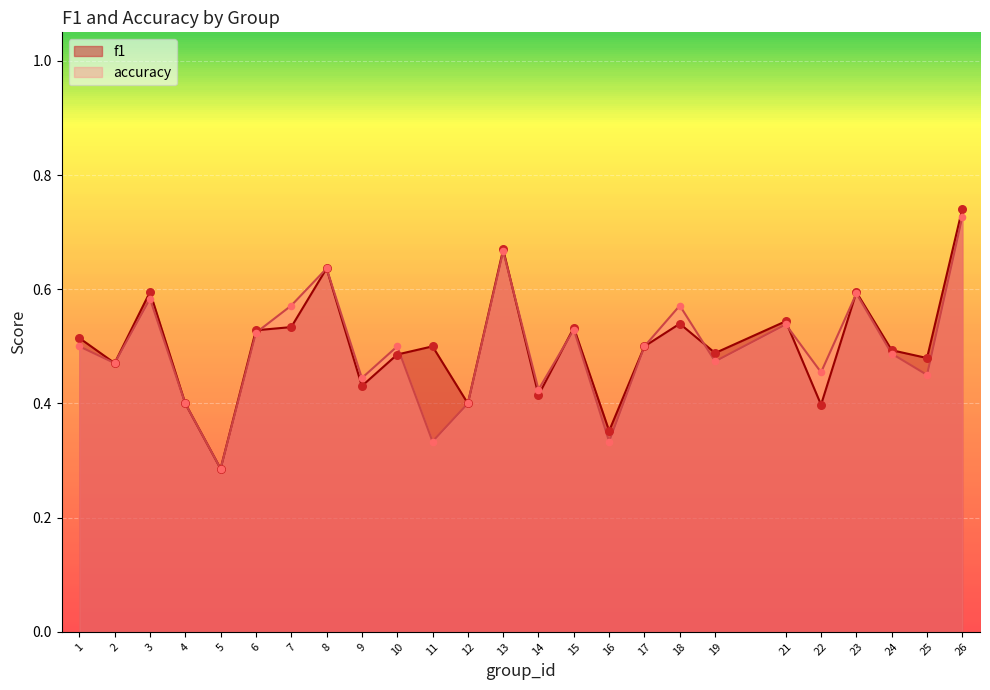

Is the value of accuracy at 14 greater than the value of f1 at 8?

No